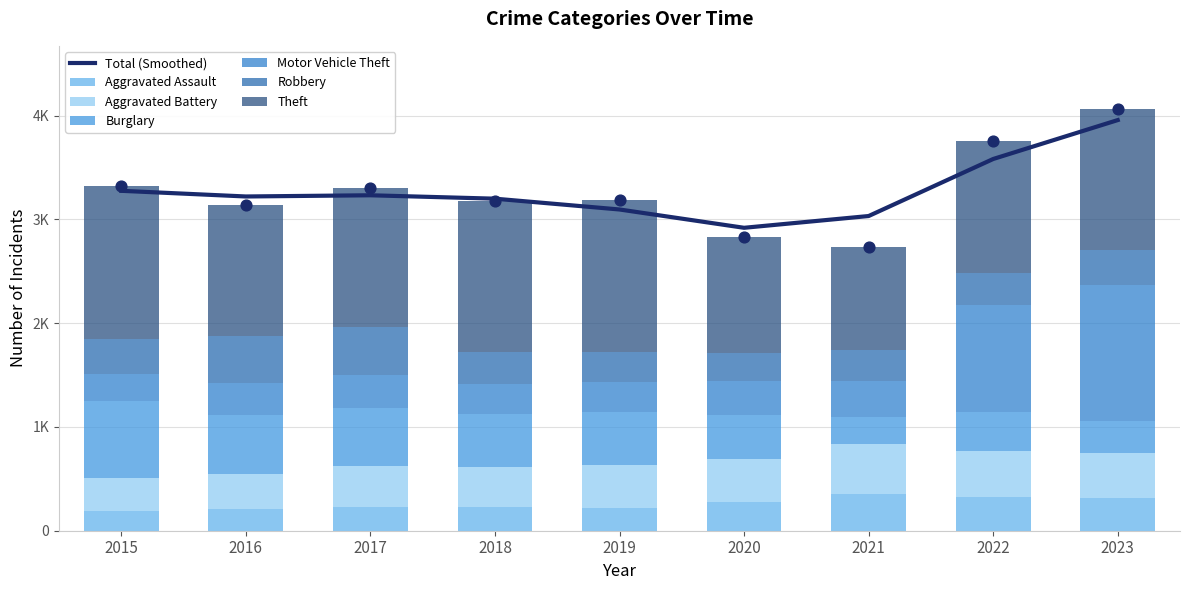

At which category is the sum across all series the highest?

2023